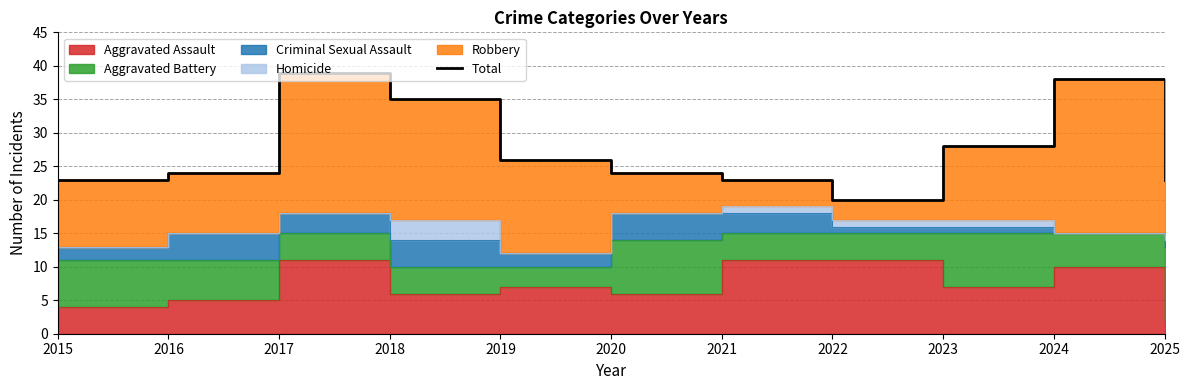

What is the ratio of the value at 2023 to the value at 2022?

1.4